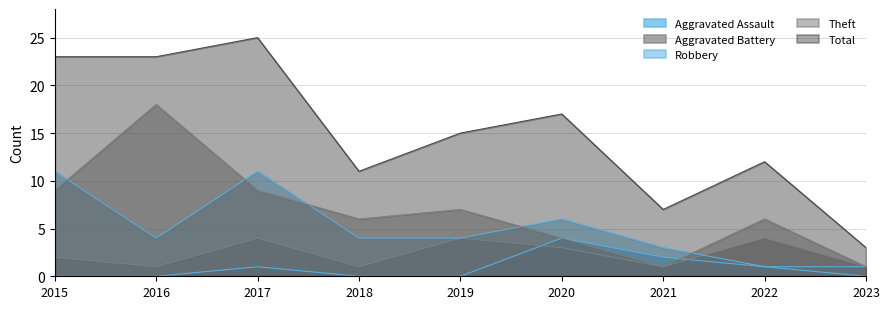

At which category does the chart reach its peak across all series?

2017